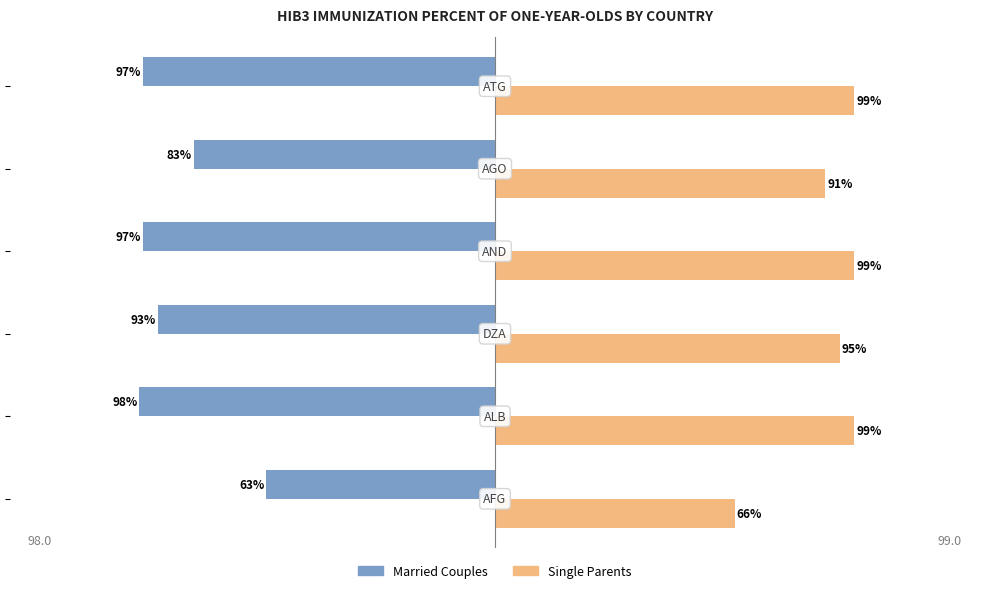

Which series has the largest total across all categories?

Single Parents